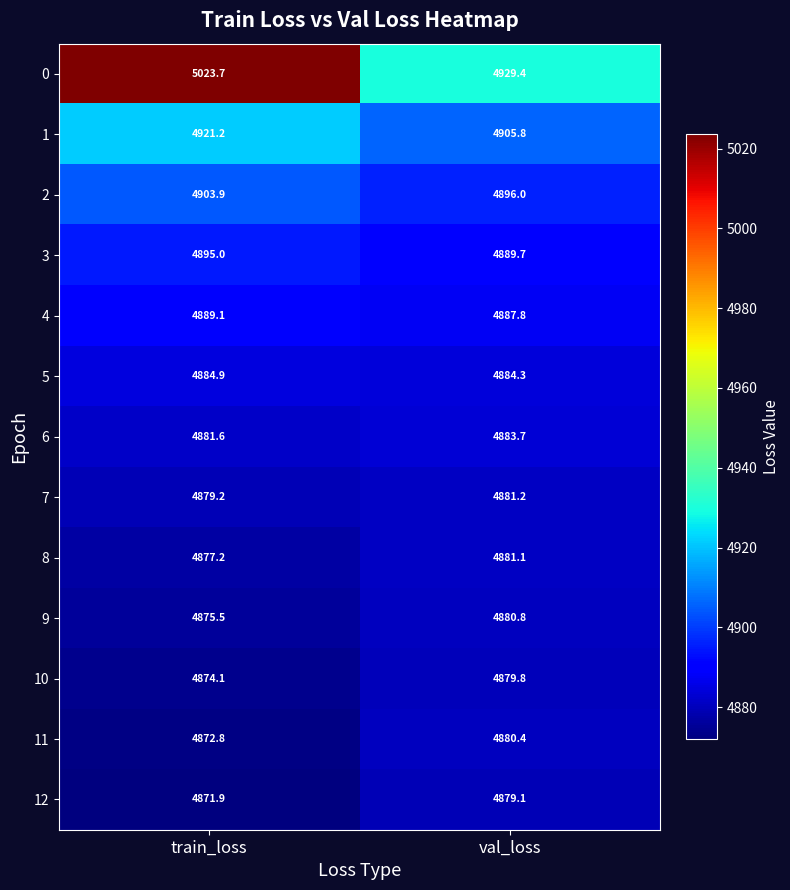

What is the sum of the 9 values at val_loss and train_loss?

9756.3